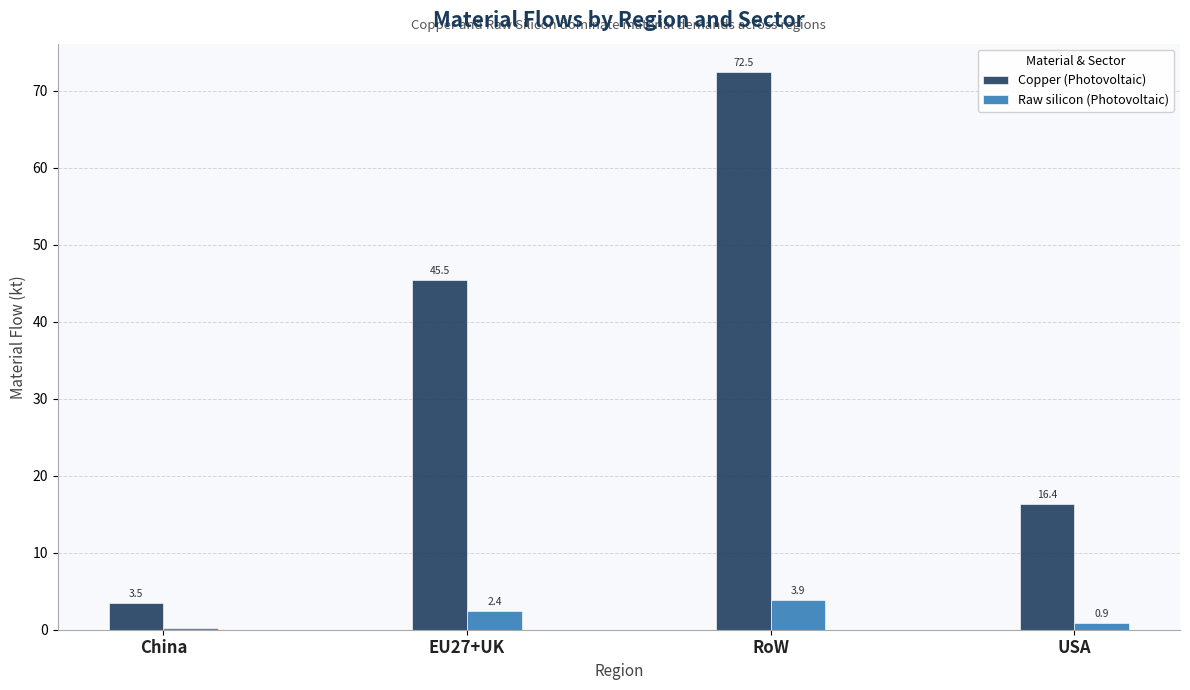

True or false: Raw silicon (Photovoltaic) has a value of 2.4 at EU27+UK.

True